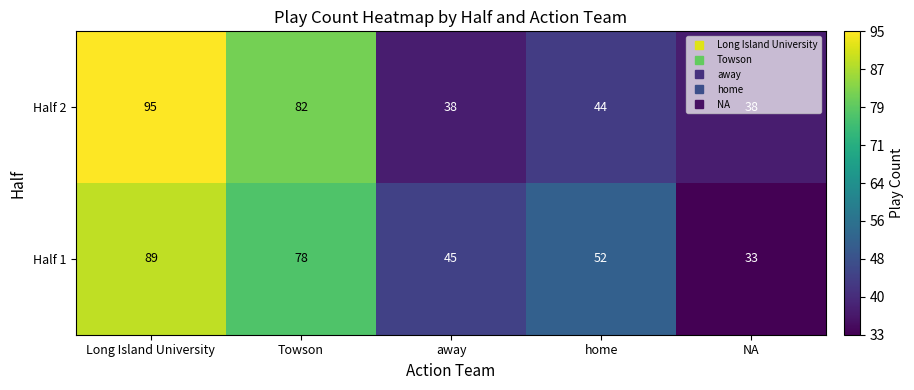

Read the Half 1 value at home.

52